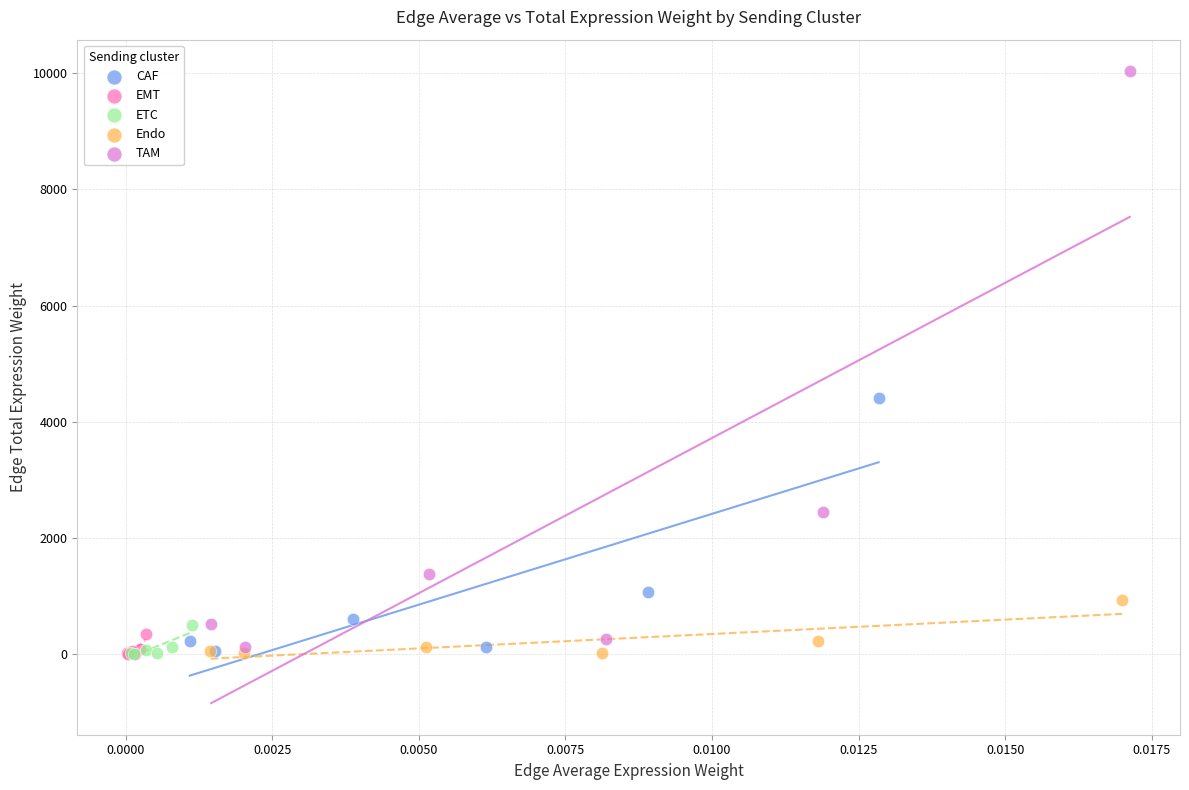

Which series has the widest spread of Y values?

TAM